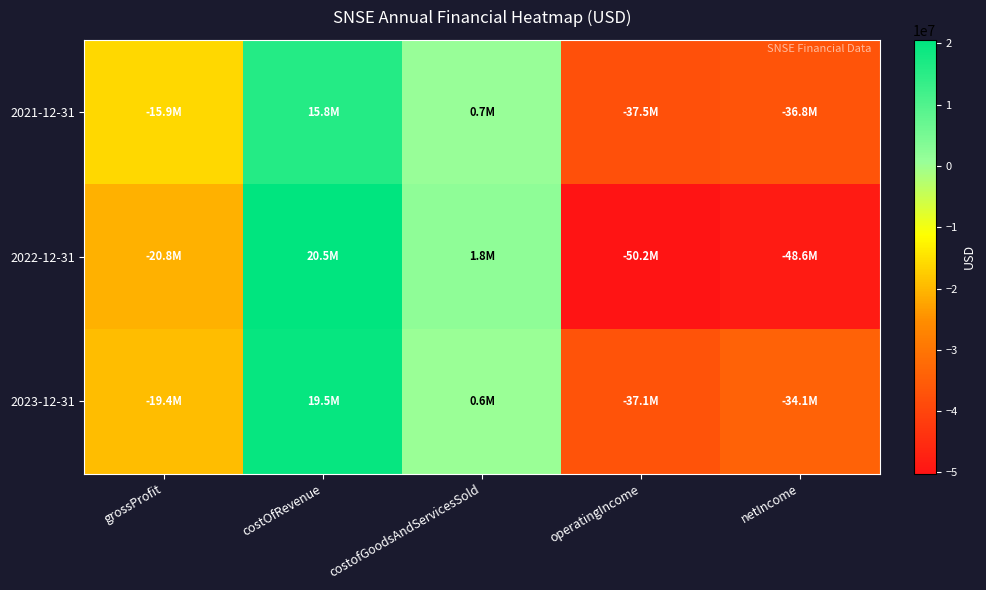

Which series has the largest total across all categories?

2023-12-31